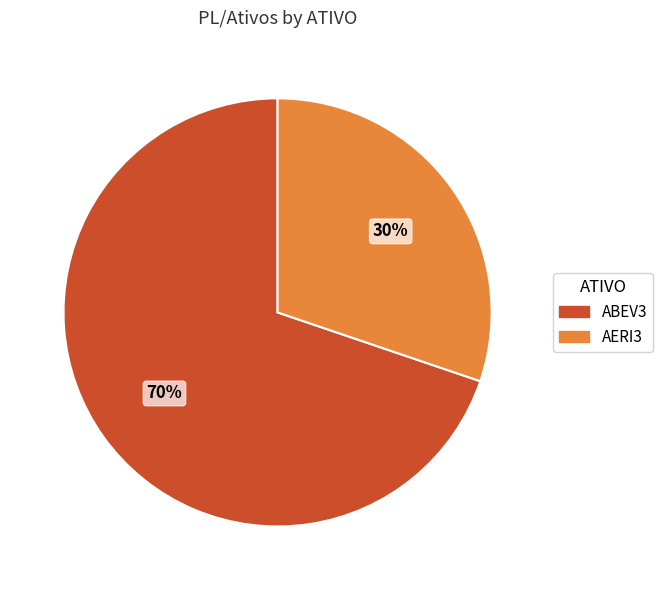

The ABEV3 slice represents 70% of the pie. True or false?

True